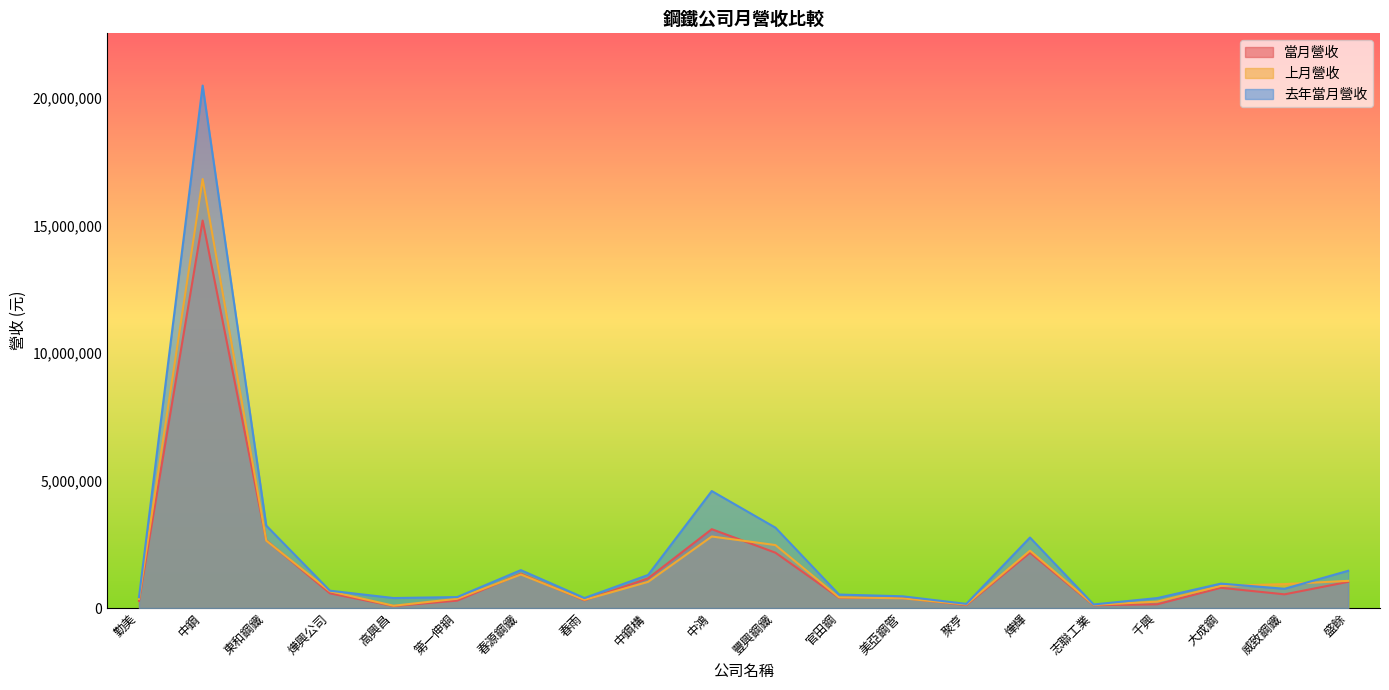

True or false: 當月營收 has a value of 404536 at 官田鋼.

True